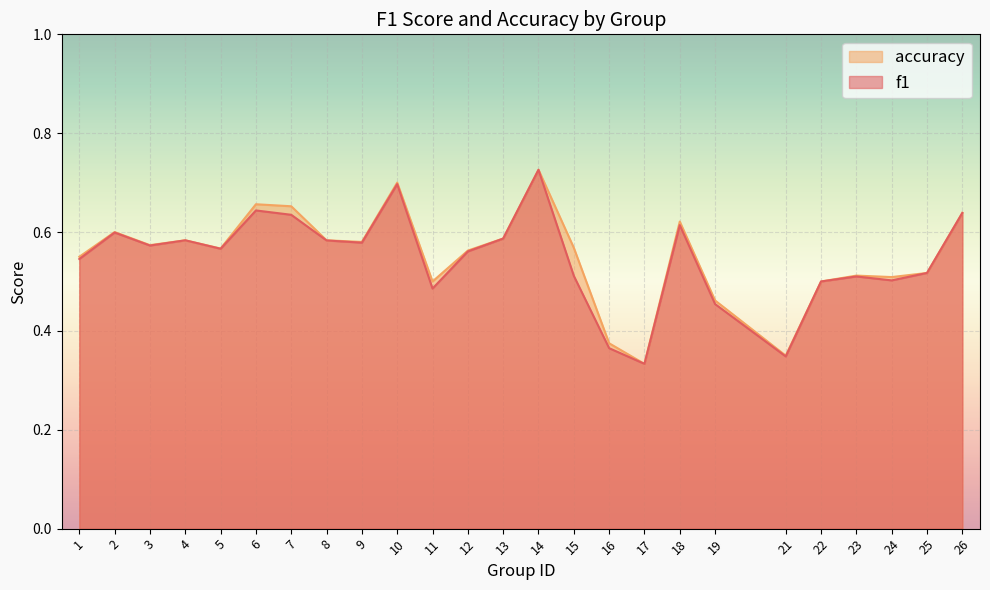

At 16, list the series in order from largest to smallest.

accuracy, f1